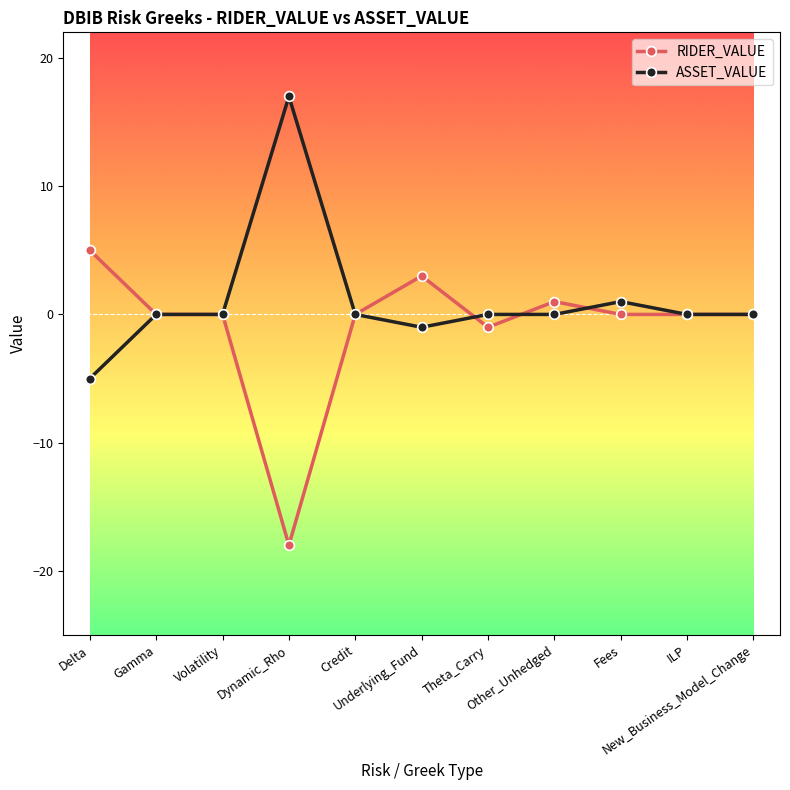

At which label does ASSET_VALUE reach its peak?

Dynamic_Rho